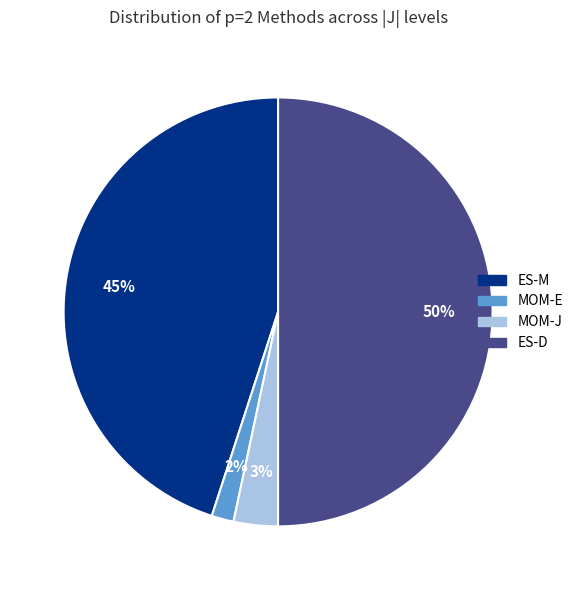

To the nearest percent, what is the average slice percentage?

25%